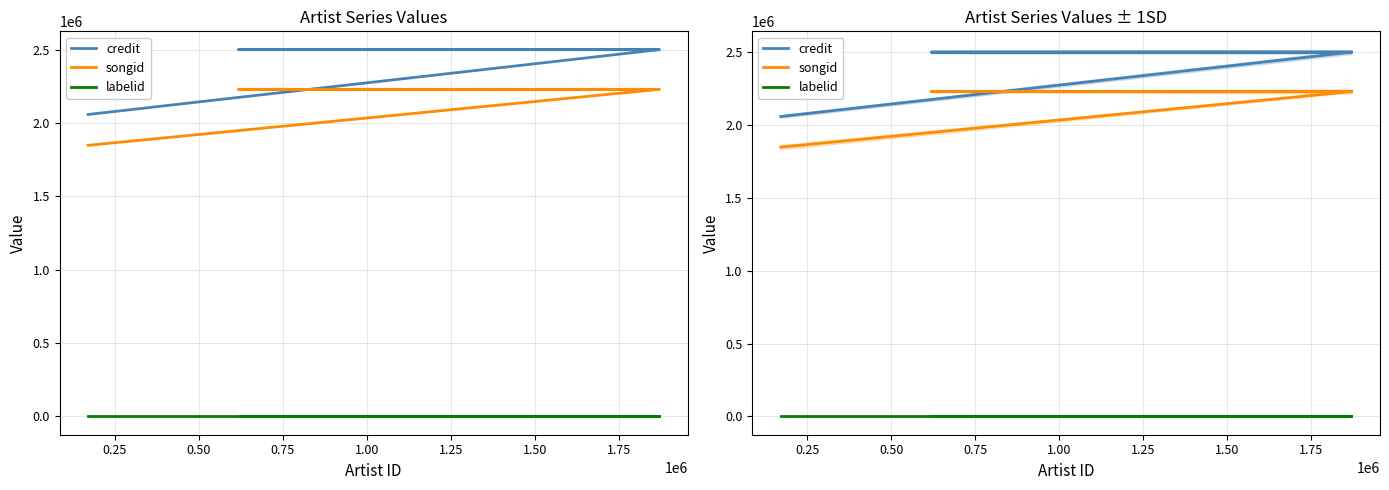

True or false: labelid and songid intersect in this chart.

False